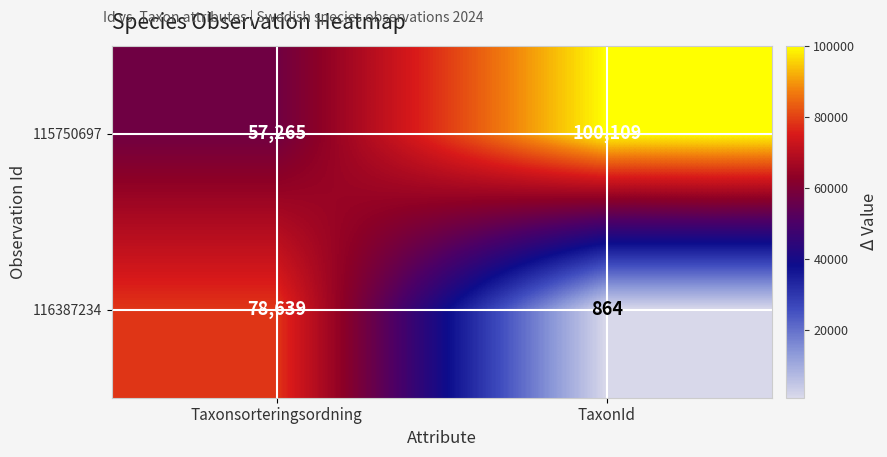

The 115750697 series shows 11508 at Taxonsorteringsordning. True or false?

False